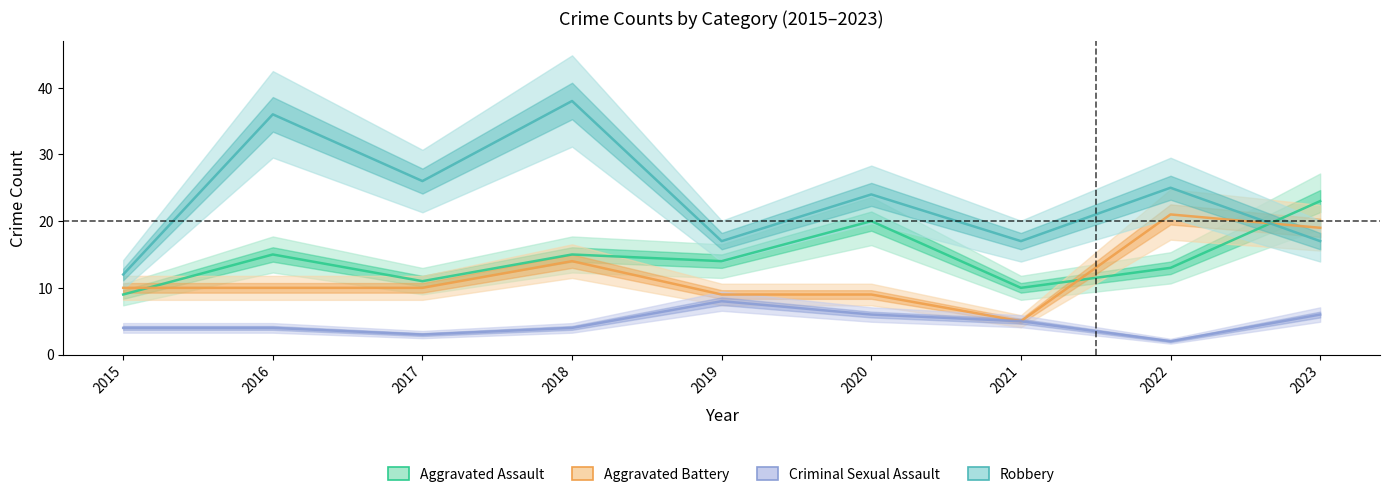

What is the sum of all Aggravated Assault values?

130